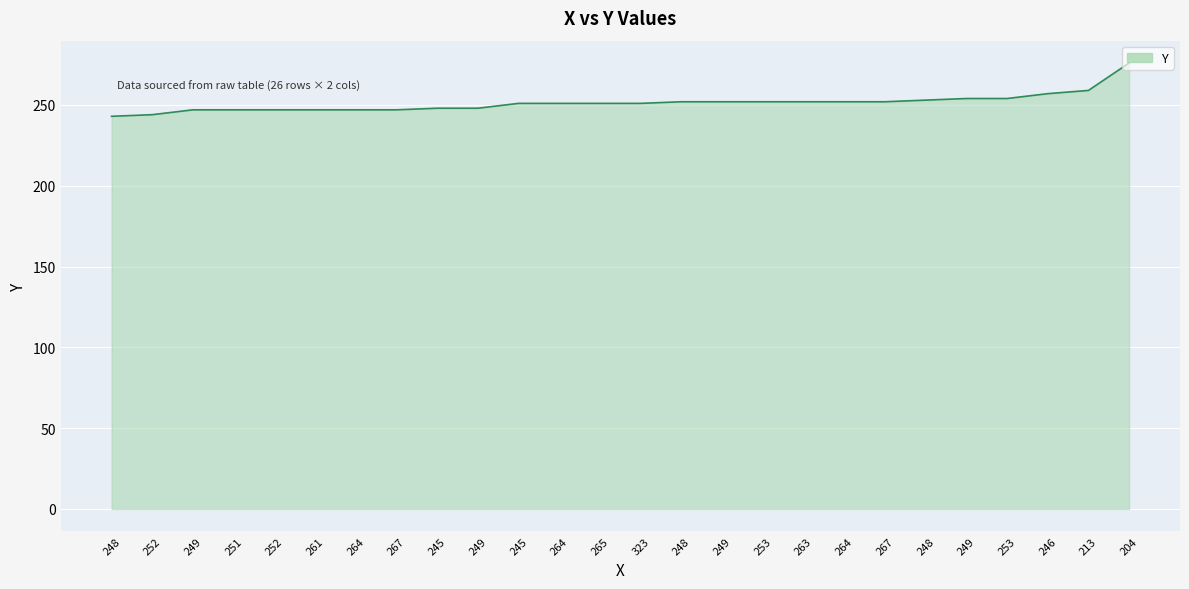

Where is the data nearest to the value 259?

213